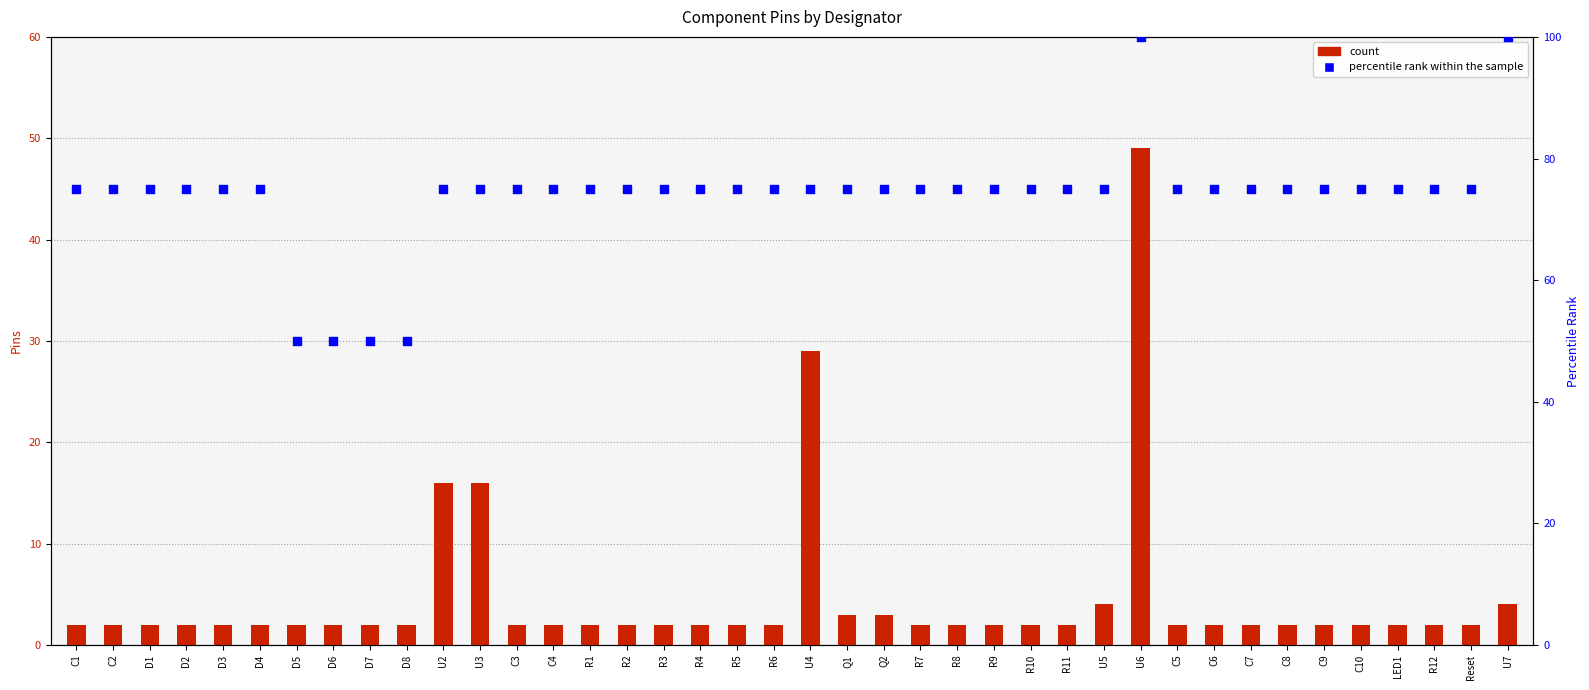

Is the value of count at D5 greater than the value of percentile rank within the sample at R8?

No